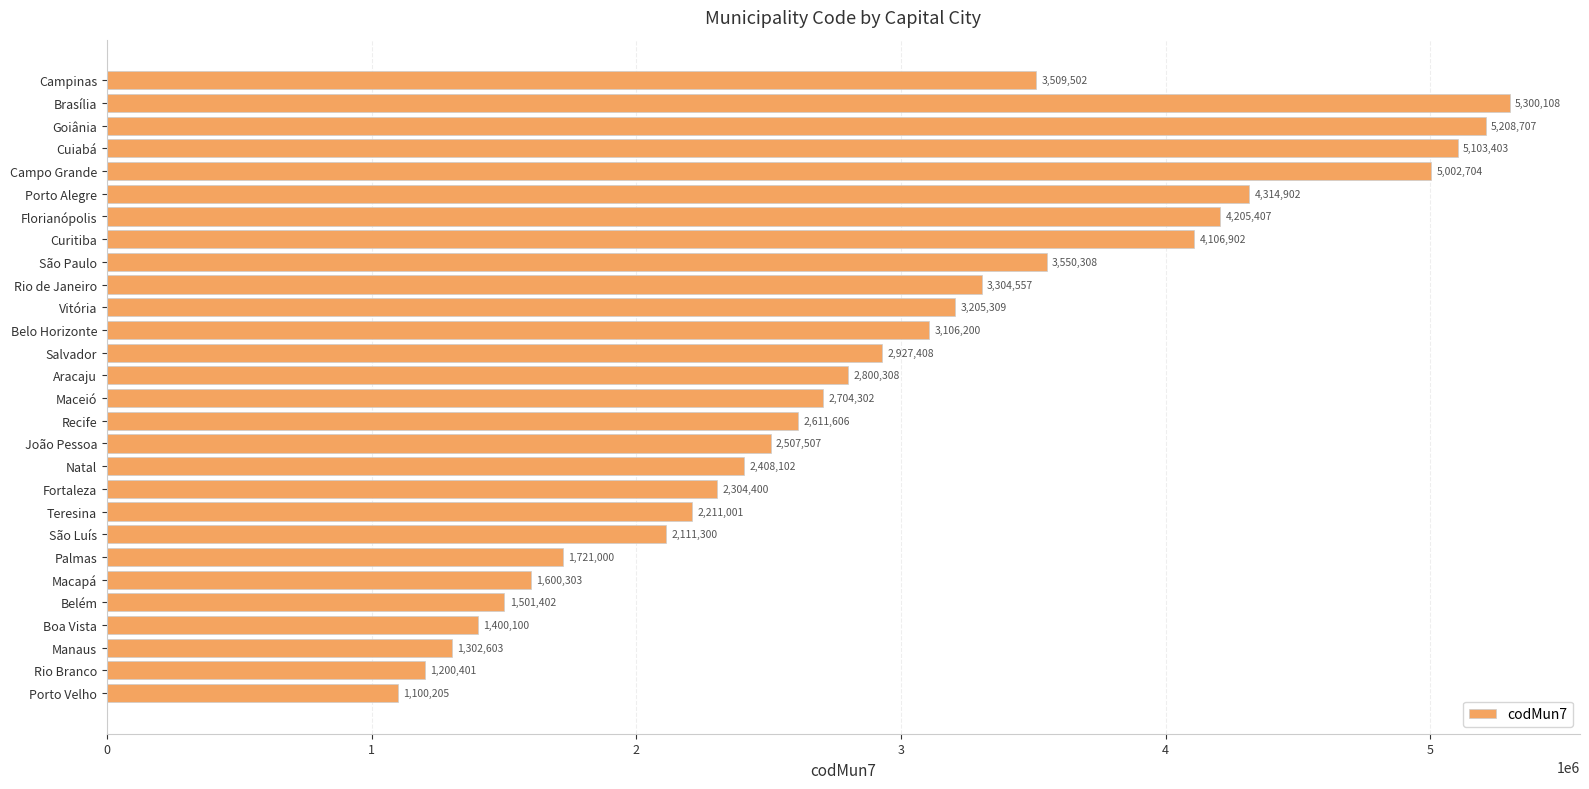

Is it true that the value at Porto Velho is 1861747?

False